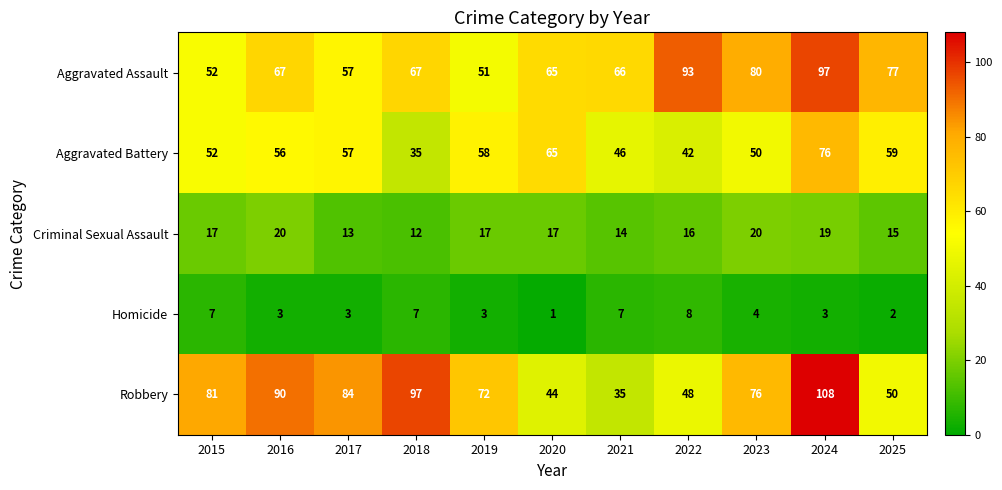

What is the total value across all series at 2024?

303